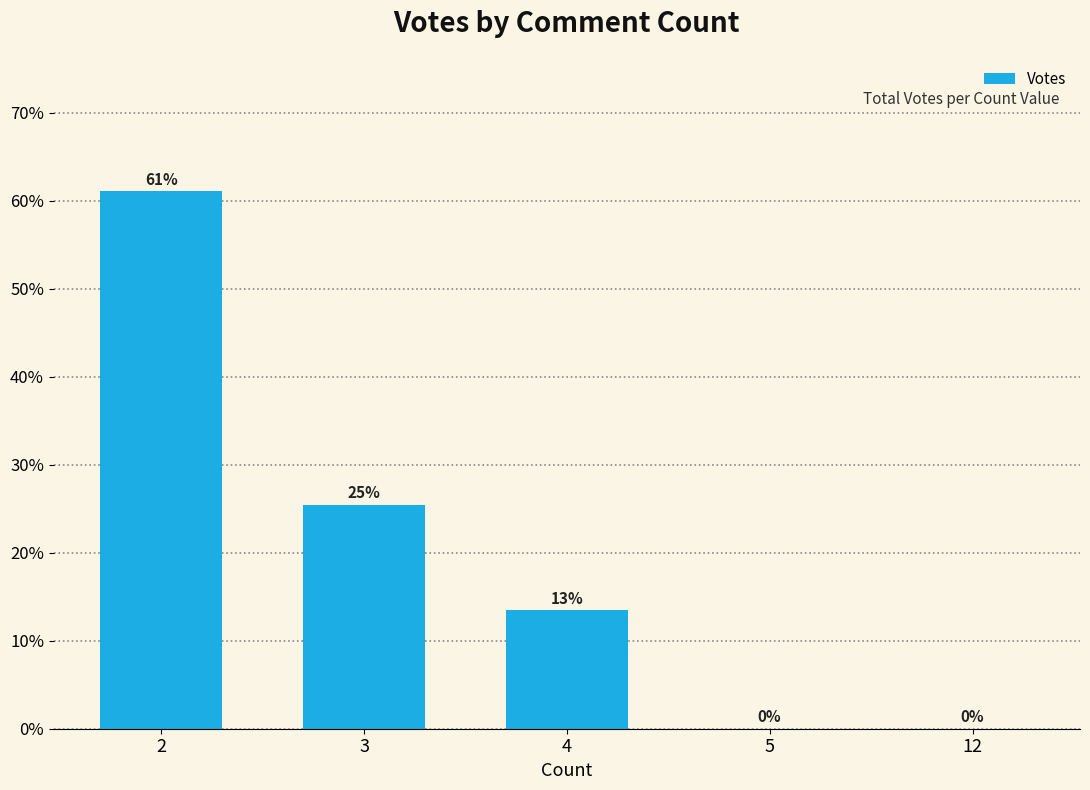

Between 4 and 3, which is larger?

3